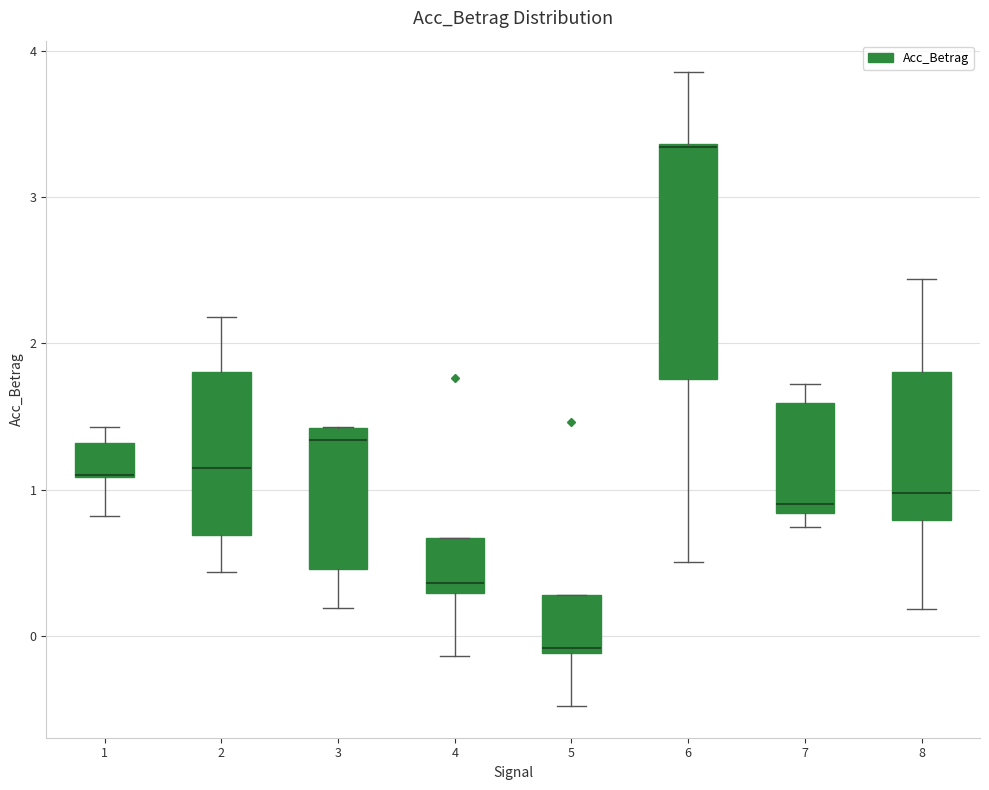

Comparing the boxes themselves (not the whiskers), which one is the tallest?

6